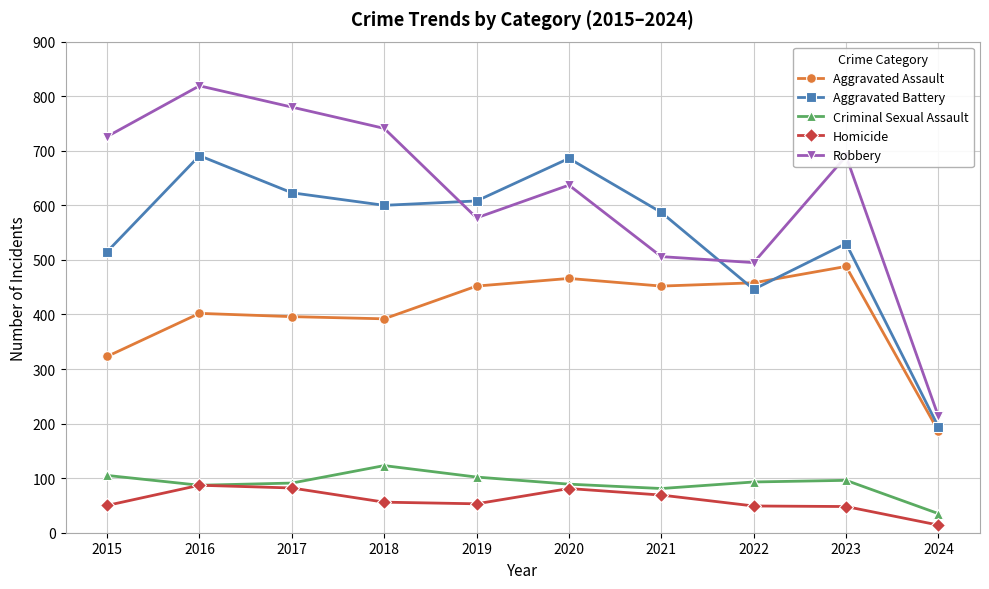

What is the minimum value for Aggravated Assault?

186